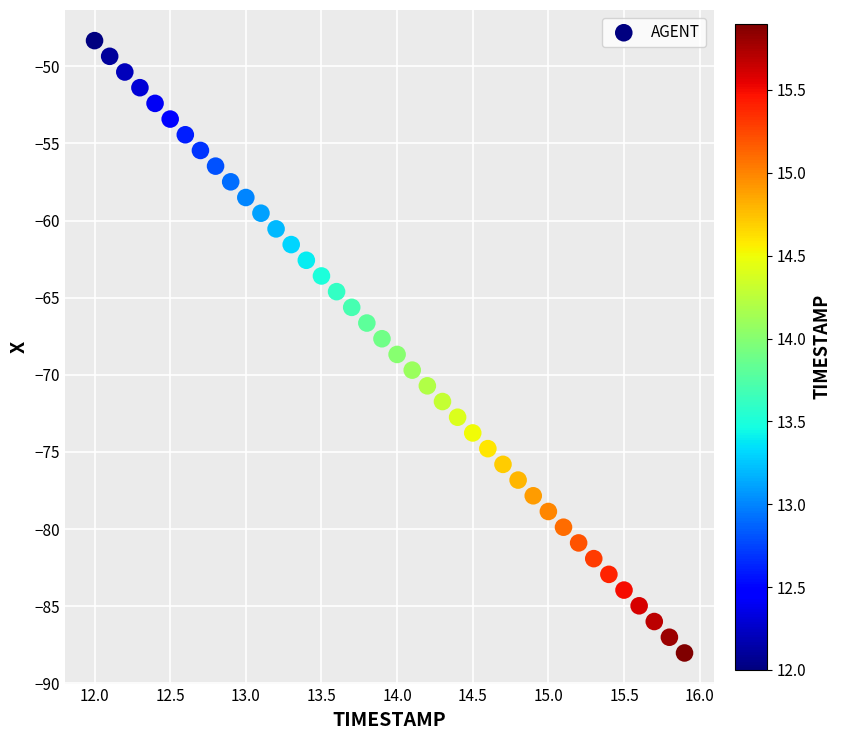

What is the range of X values (max minus min)?

3.9